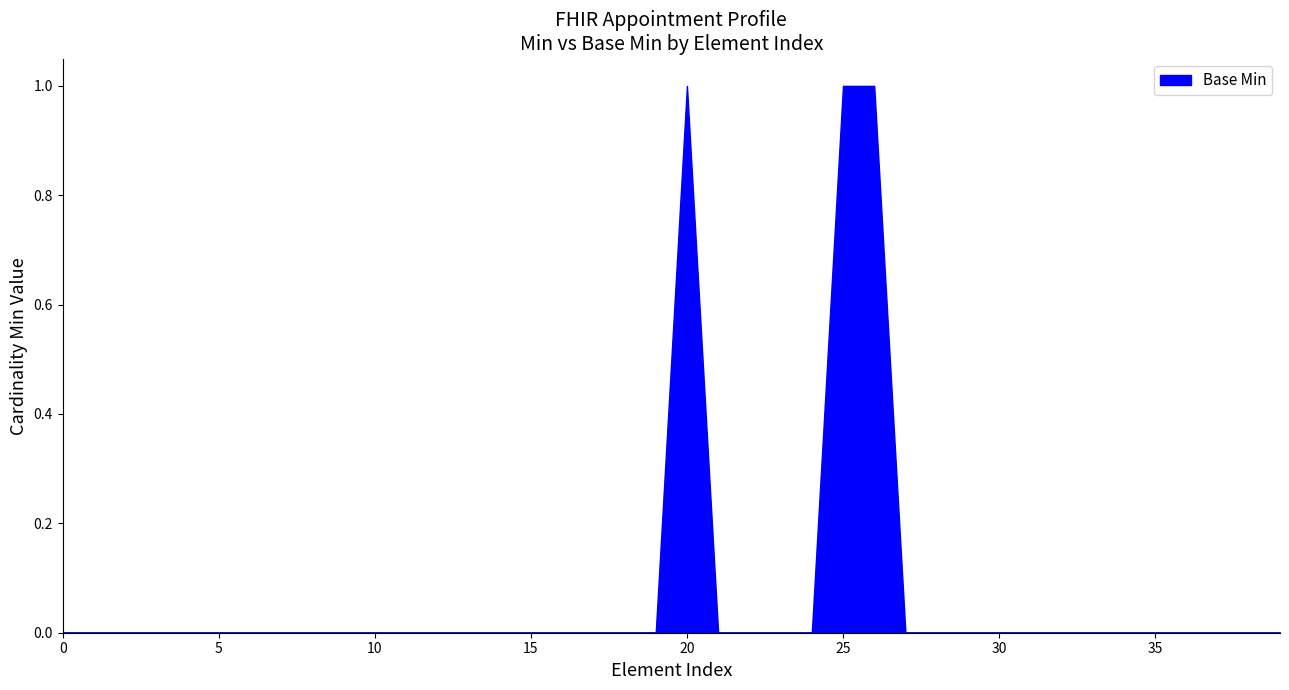

What is the greatest value displayed?

1